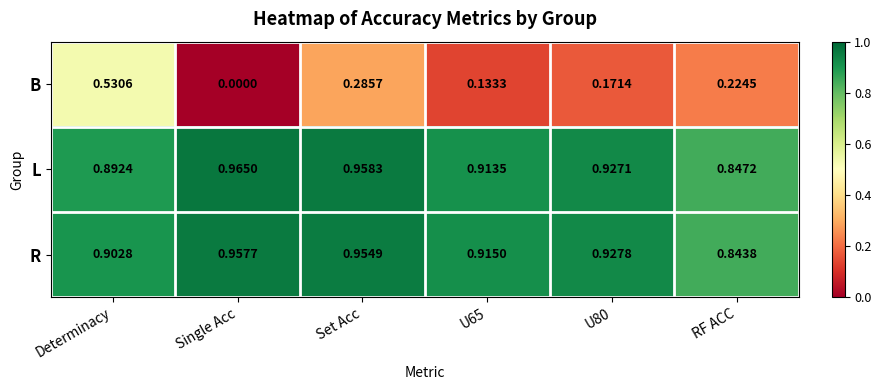

Rank the series by their maximum value, from lowest to highest.

B, R, L